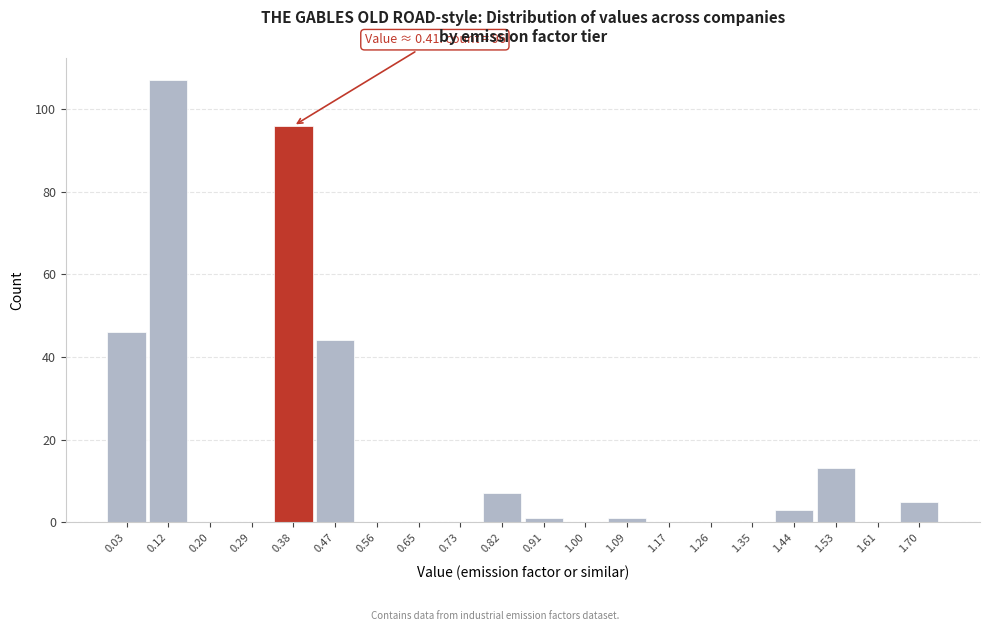

Reading left to right, what are all the values shown in this chart?

0.03=46	0.12=107	0.20=0	0.29=0	0.38=96	0.47=44	0.56=0	0.65=0	0.73=0	0.82=7	0.91=1	1.00=0	1.09=1	1.17=0	1.26=0	1.35=0	1.44=3	1.53=13	1.61=0	1.70=5